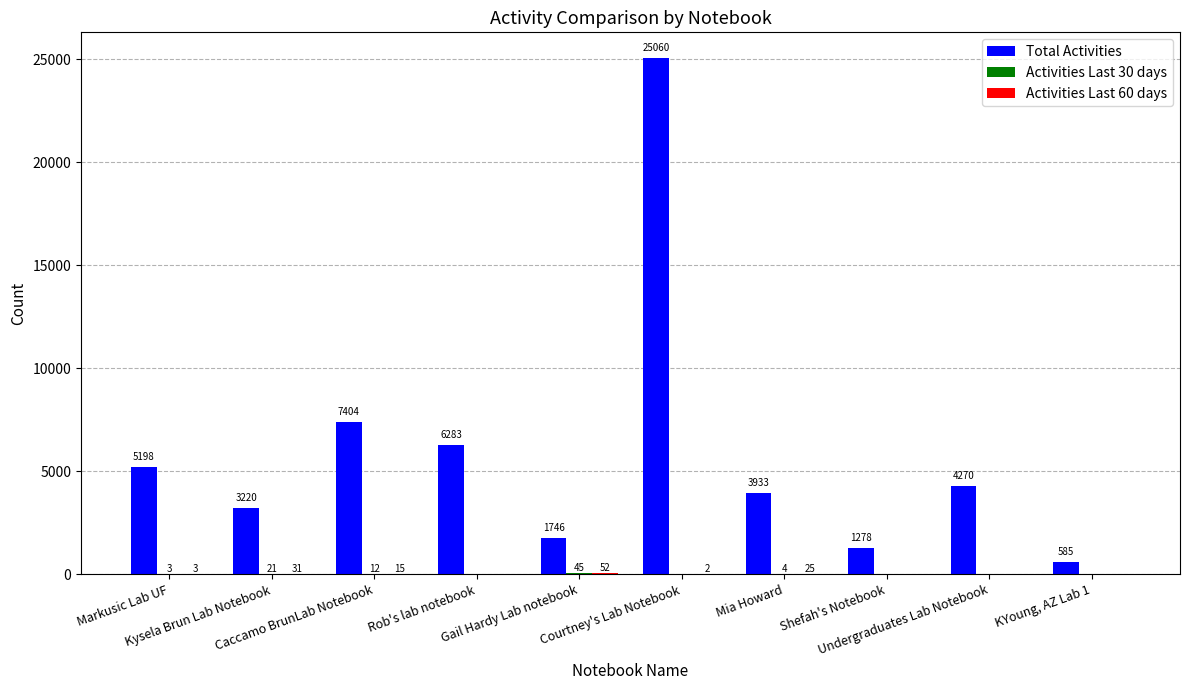

Which series has the largest total across all categories?

Total Activities